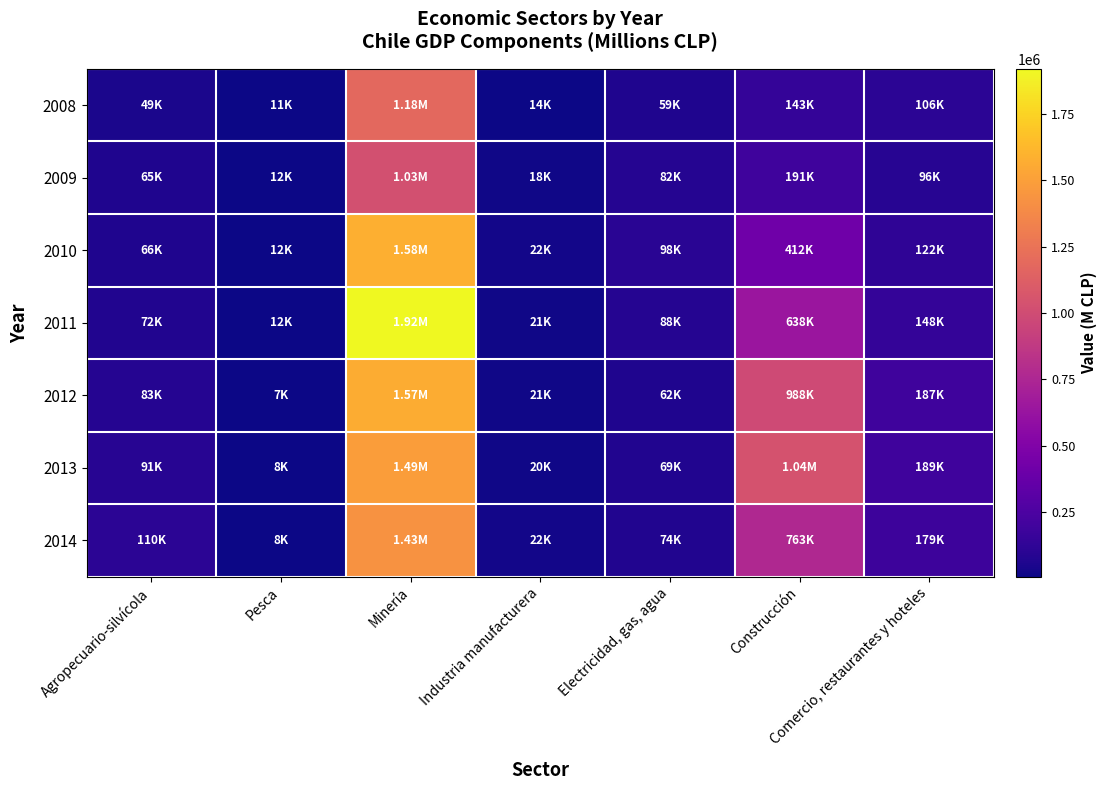

What is the difference between the highest and lowest values at Minería?

891837